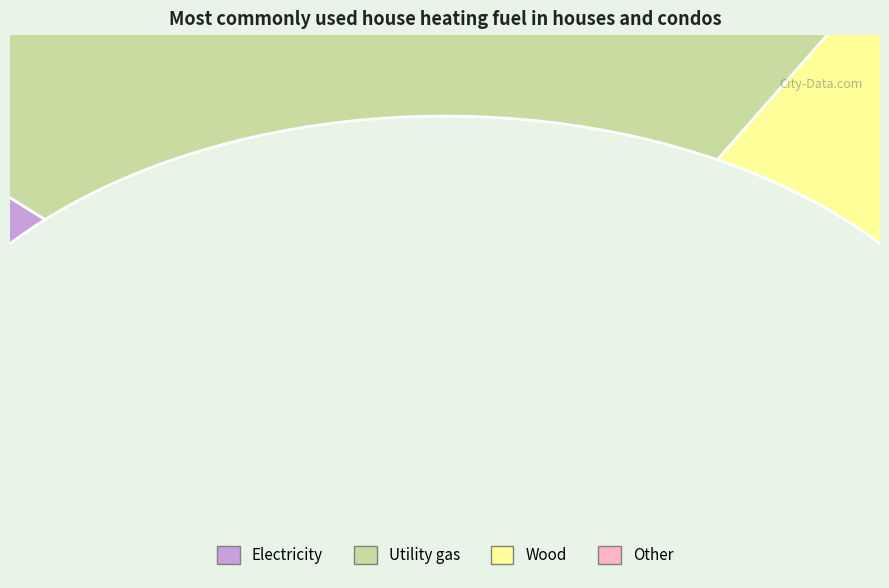

What is the total percentage of 2 and 3?

75.0%